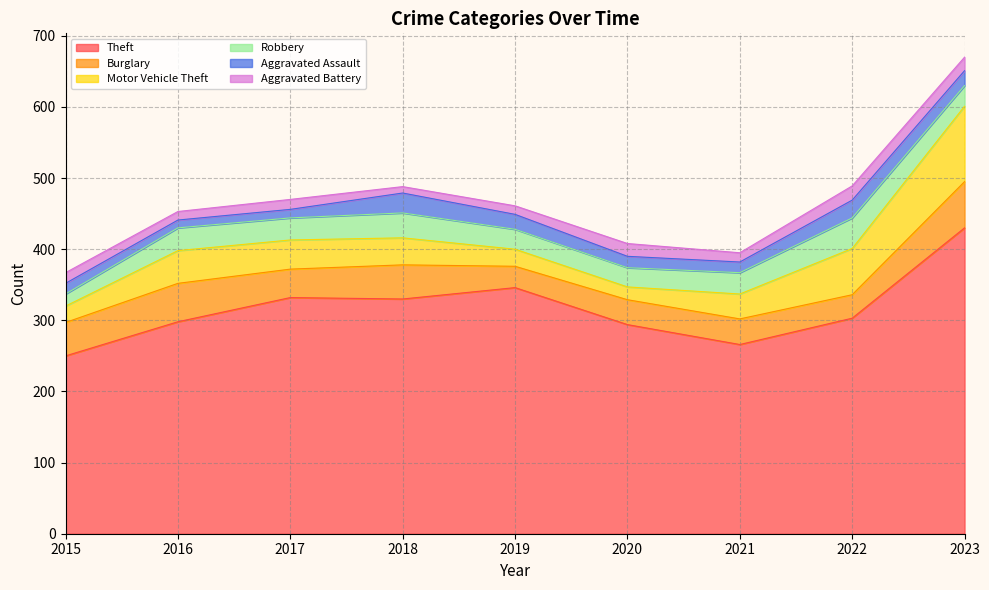

What is the value of the Theft point at the 4th from the left?

330